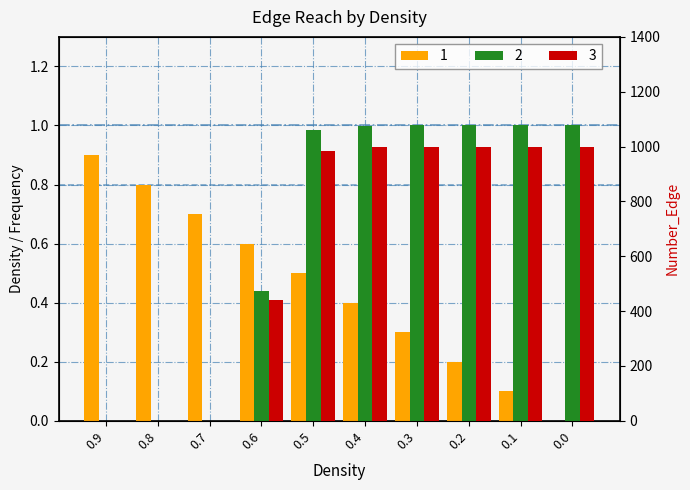

How many bars are there in total?

30